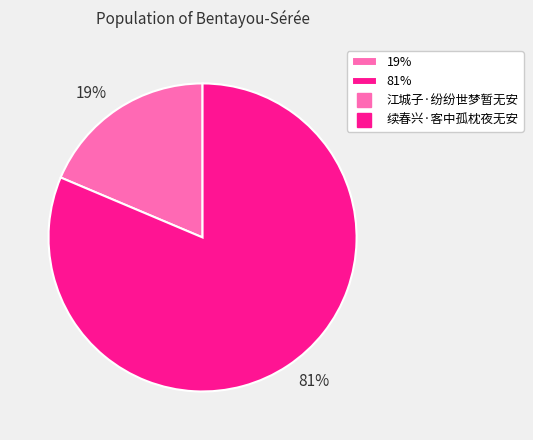

Which slice is the largest?

81%